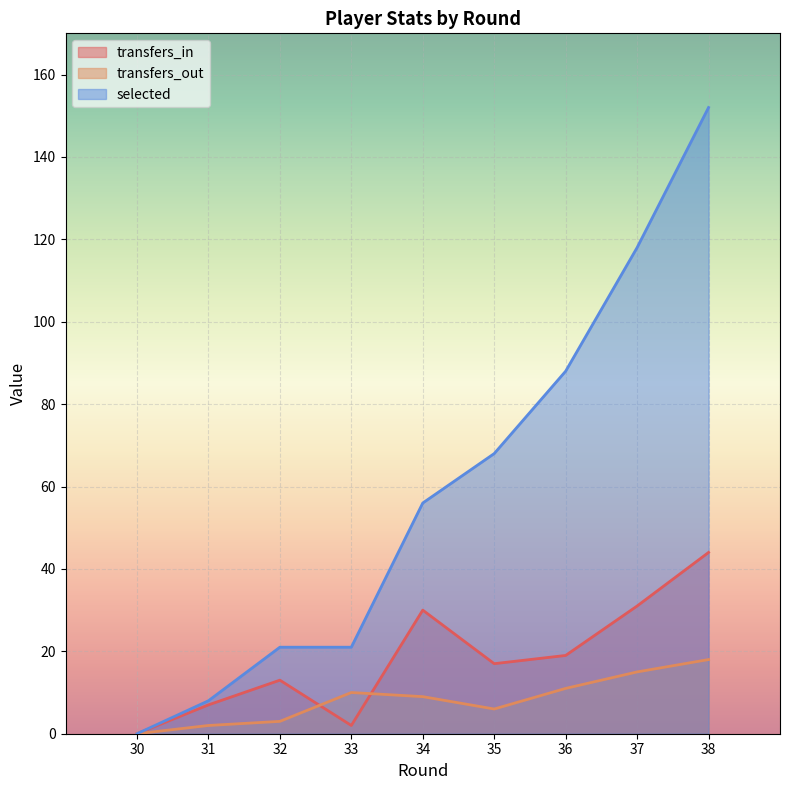

List the series in order of their overall mean, highest first.

selected, transfers_in, transfers_out